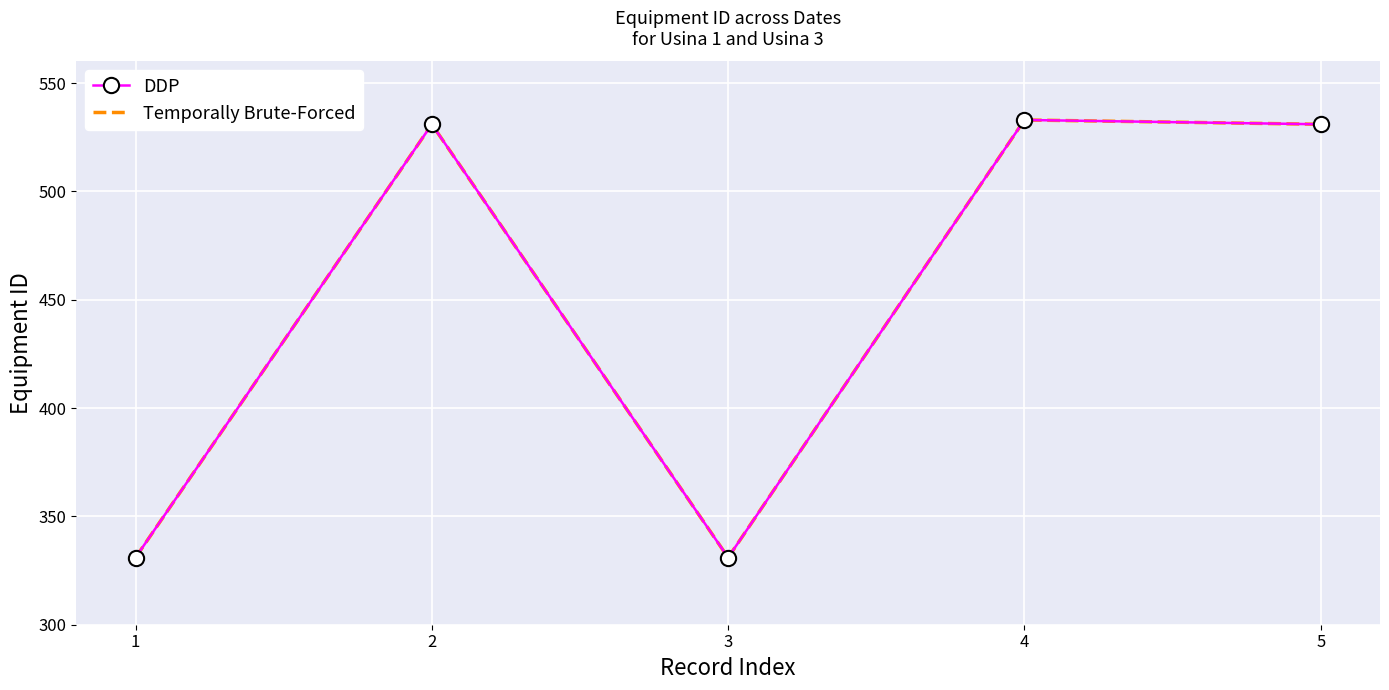

True or false: Temporally Brute-Forced and DDP cross at least once.

False